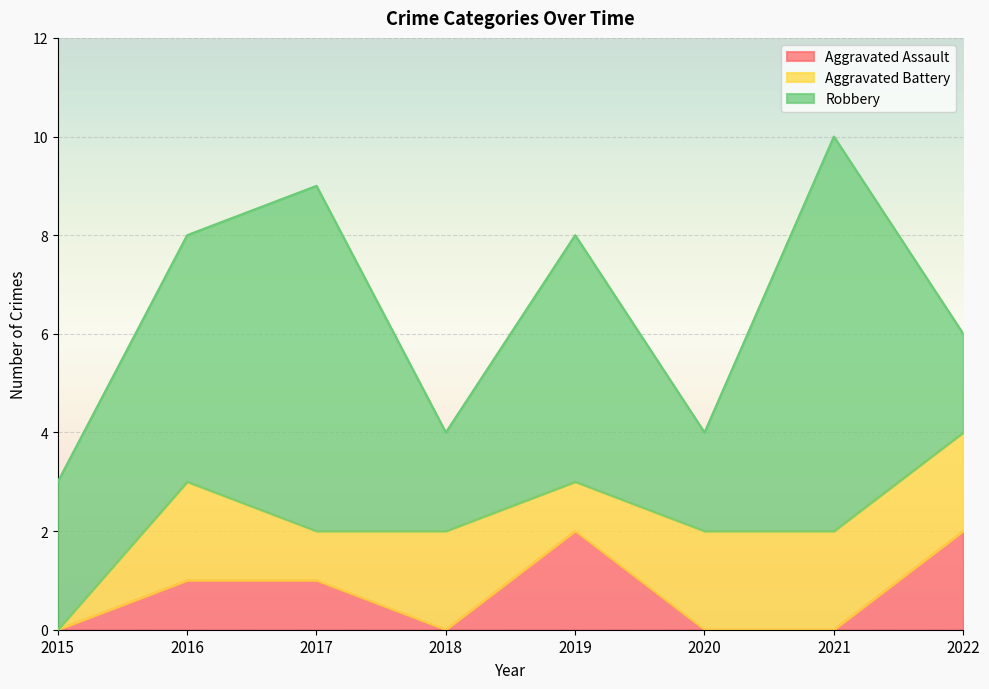

Which series has the largest total across all categories?

Robbery